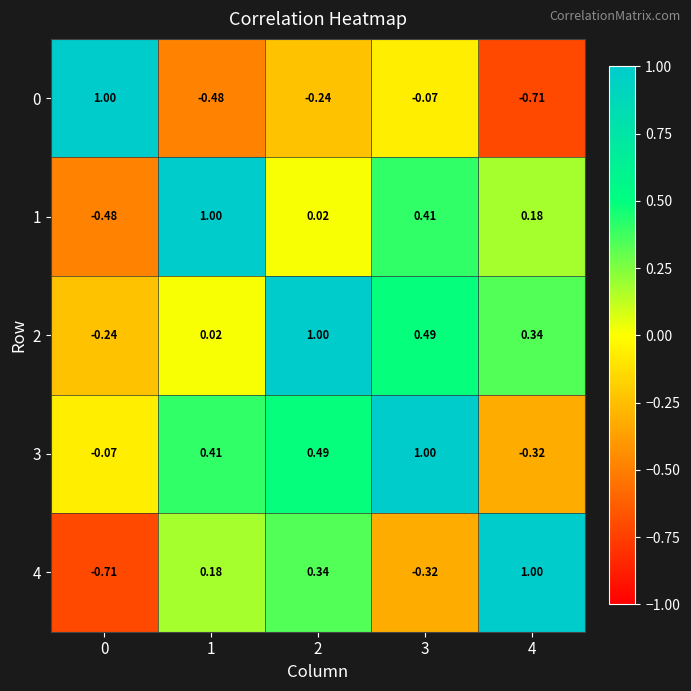

How many data points does each series have?

5